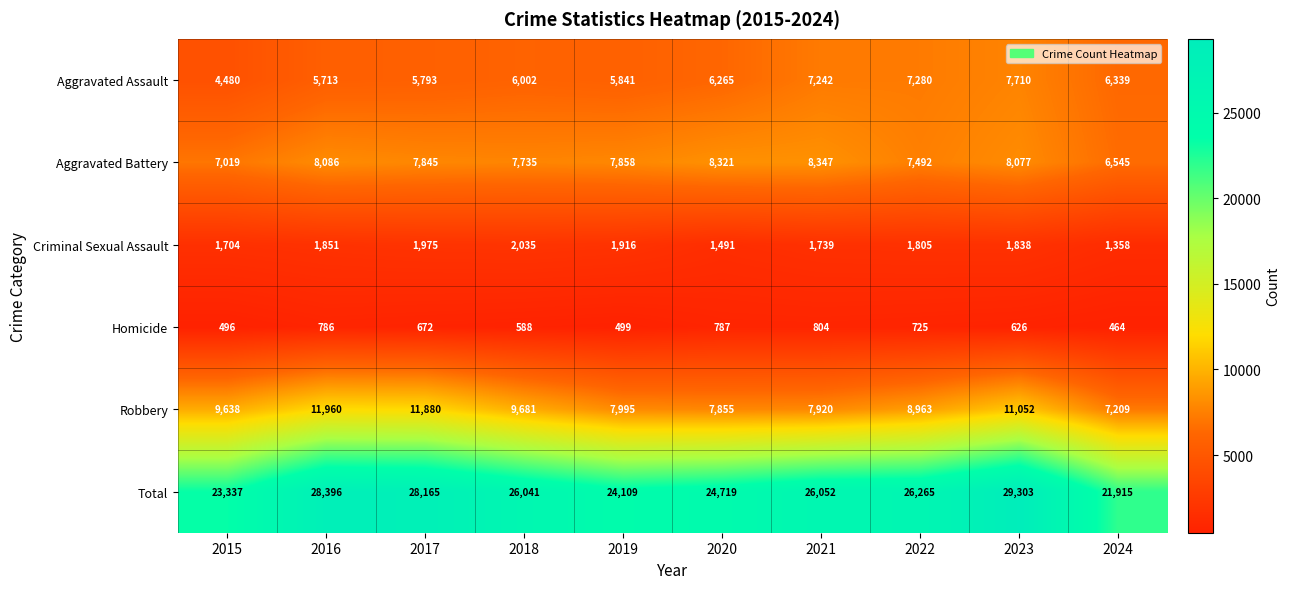

What is the greatest value displayed?

29303